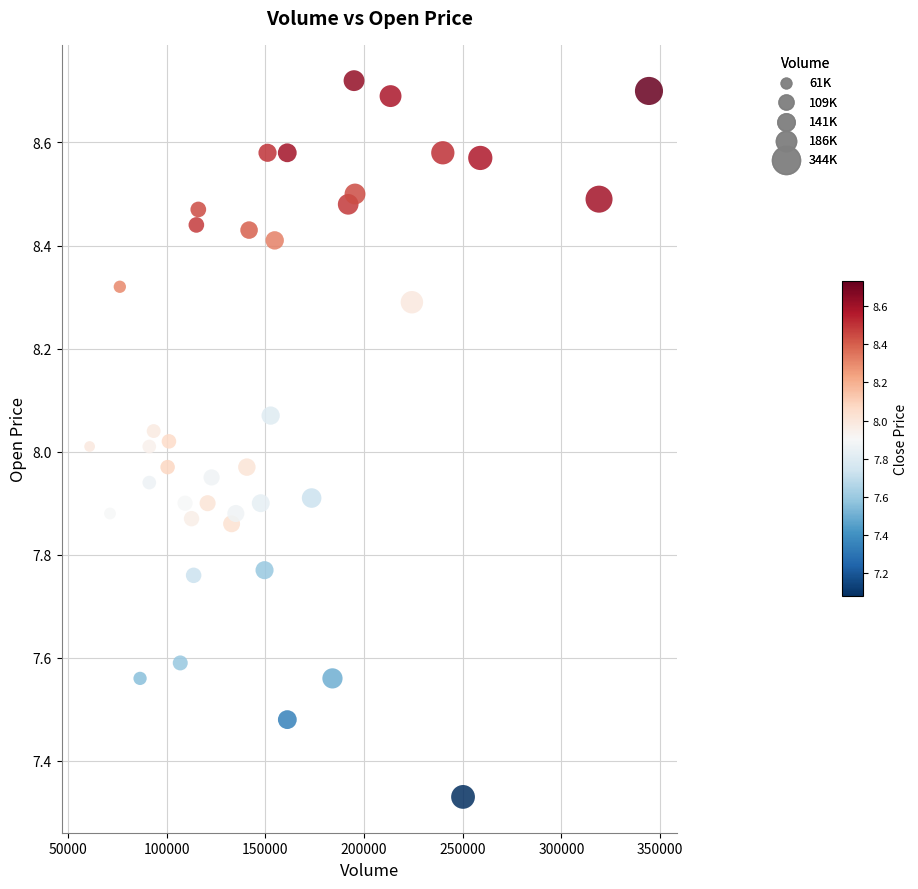

What is the range of Y values (max minus min)?

1.4